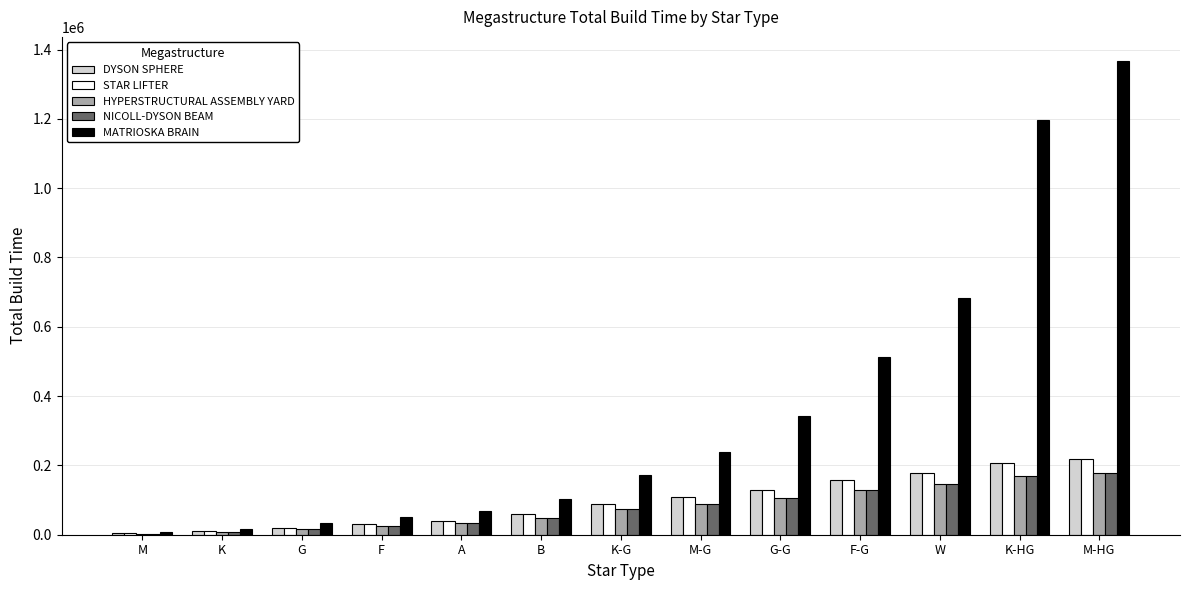

What is the greatest value displayed?

1368000